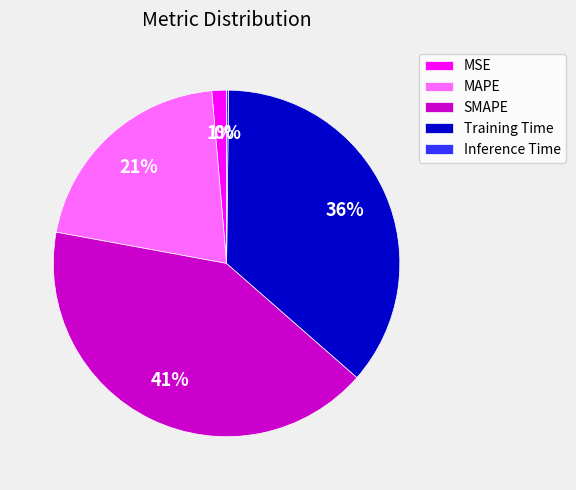

Approximately how many times larger is the value at SMAPE compared to Training Time?

1.1